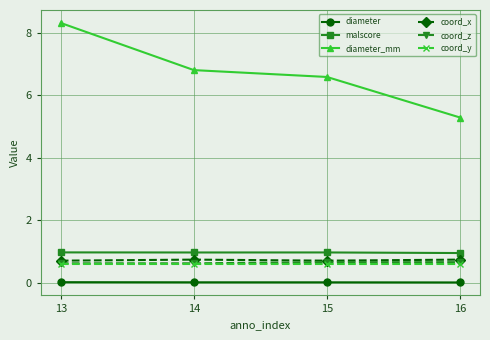

Which category has the highest value across all series?

13